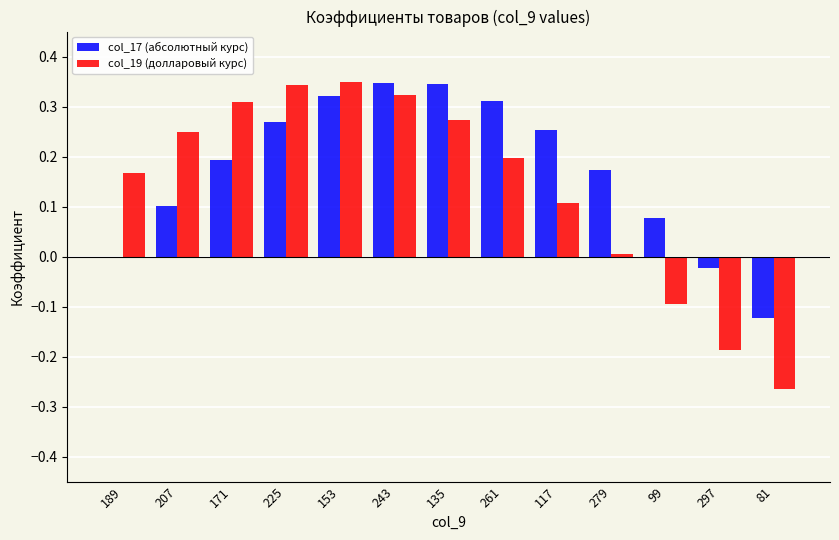

Between 153 and 99, which series saw the biggest shift?

col_19 (долларовый курс)